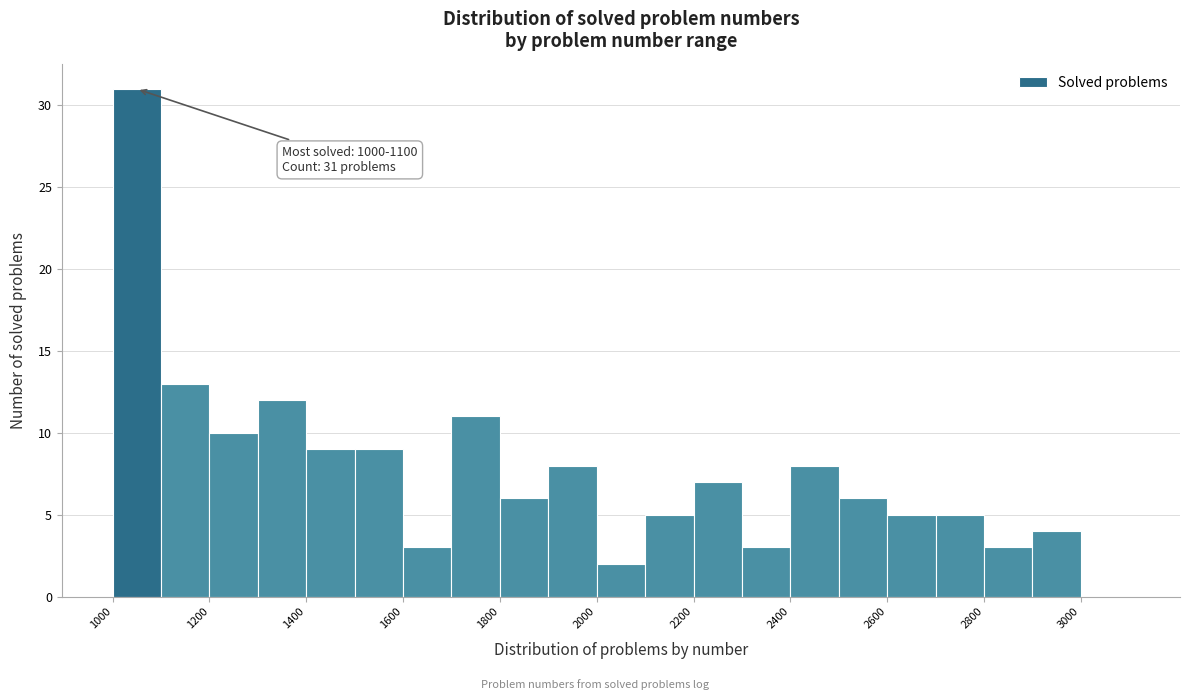

Over which range of the x-axis is the bar tallest?

1000 to 1100